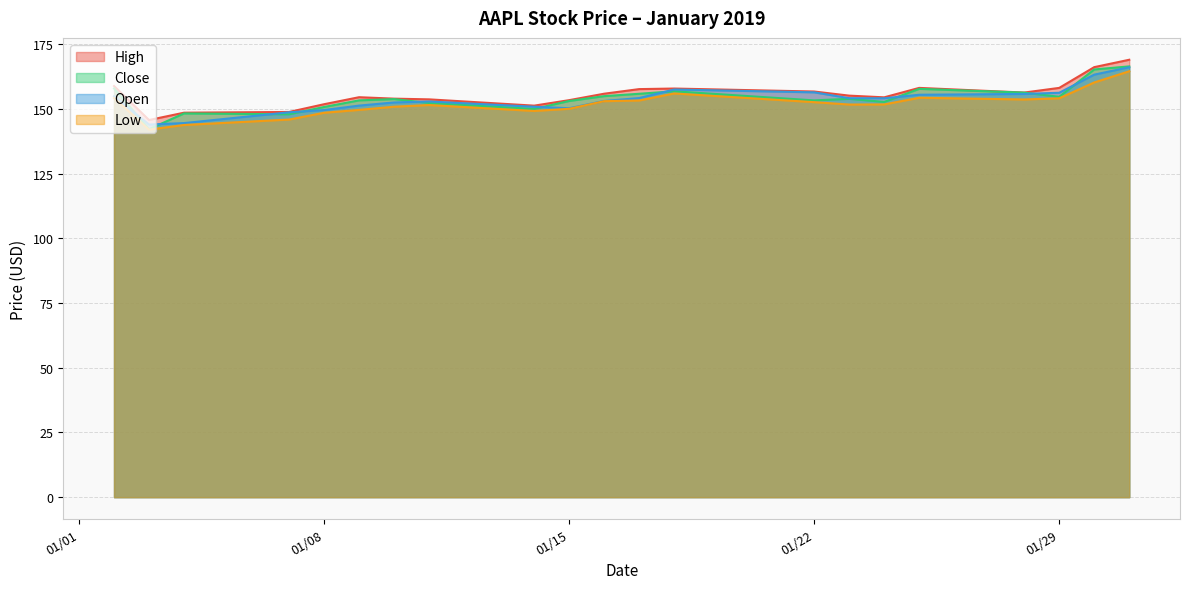

Reading left to right, transcribe all the data shown in this chart.

High: 158.9	145.7	148.6	148.8	151.8	154.5	154.0	153.7	151.3	153.4	155.9	157.7	157.9	156.7	155.1	154.5	158.1	156.3	158.1	166.1	169.0
Close: 157.9	142.2	148.3	147.9	150.8	153.3	153.8	152.3	150.0	153.1	154.9	155.9	156.8	153.3	153.9	152.7	157.8	156.3	154.7	165.2	166.4
Open: 154.9	144.0	144.5	148.7	149.6	151.3	152.5	152.9	150.9	150.3	153.1	154.2	157.5	156.4	154.1	154.1	155.5	155.8	156.2	163.2	166.1
Low: 154.2	142.0	143.8	145.9	148.5	149.6	150.9	151.5	149.2	150.1	153.0	153.3	156.0	152.6	151.7	151.7	154.3	153.7	154.1	160.2	164.6